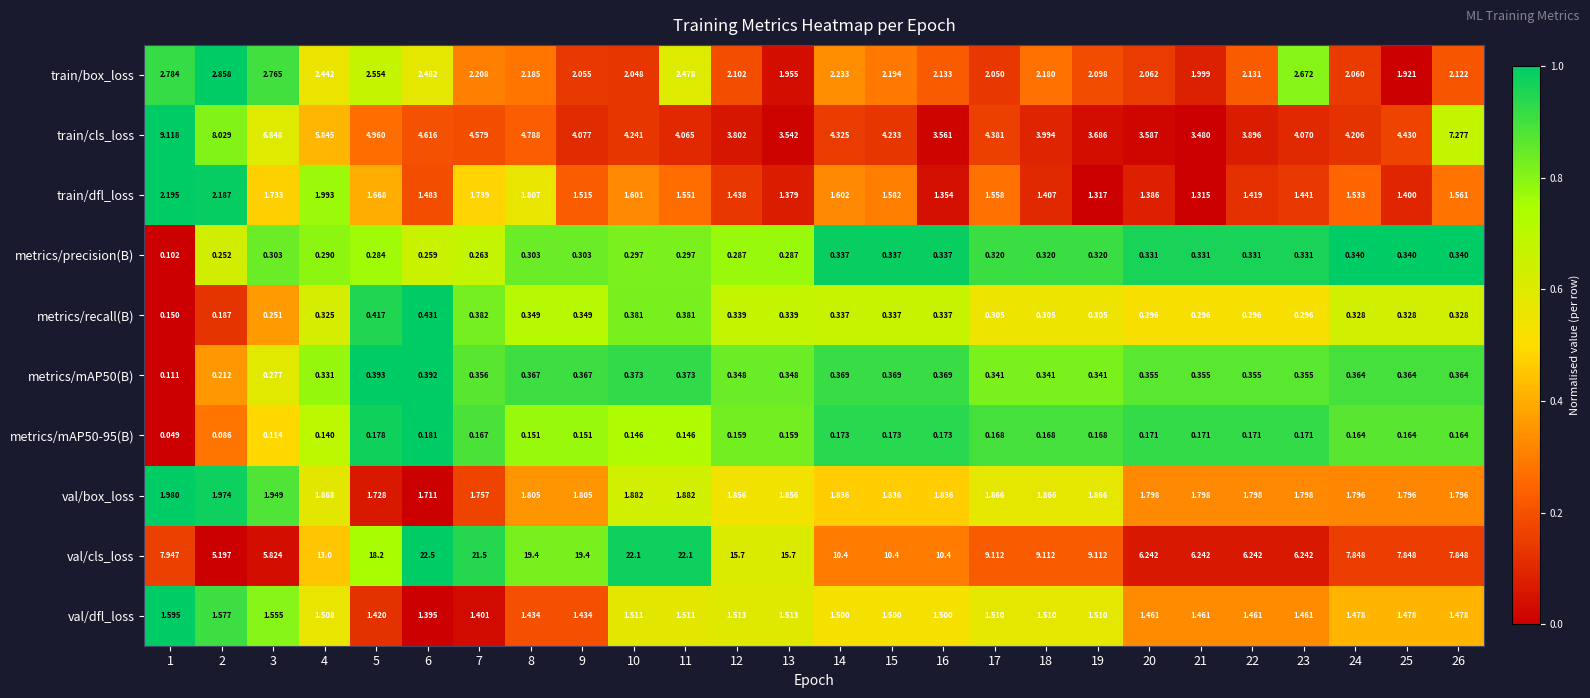

Which series has the largest total across all categories?

val/cls_loss